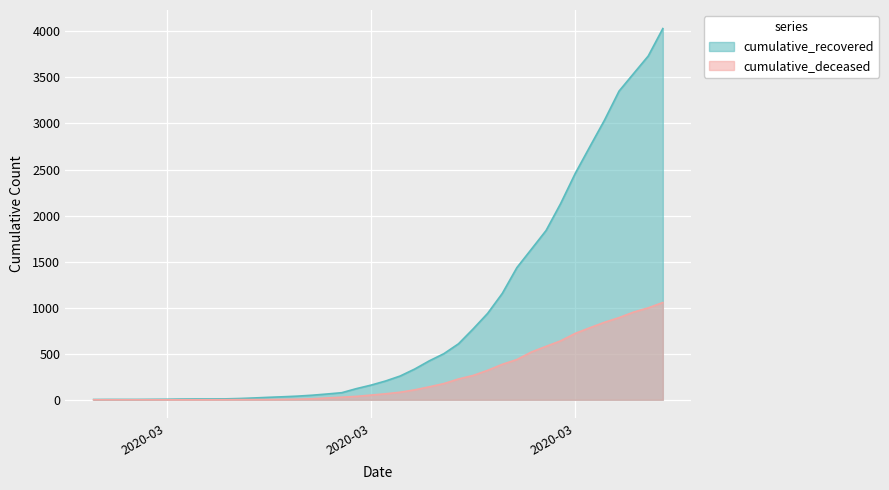

True or false: cumulative_recovered and cumulative_deceased cross at least once.

False